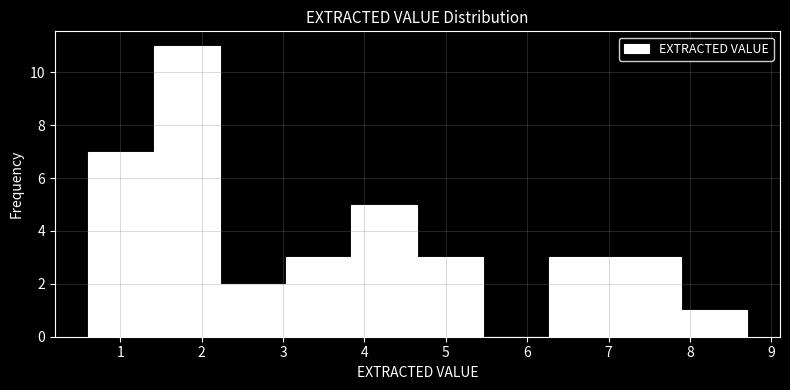

Over which range of the x-axis is the bar tallest?

1.41 to 2.22